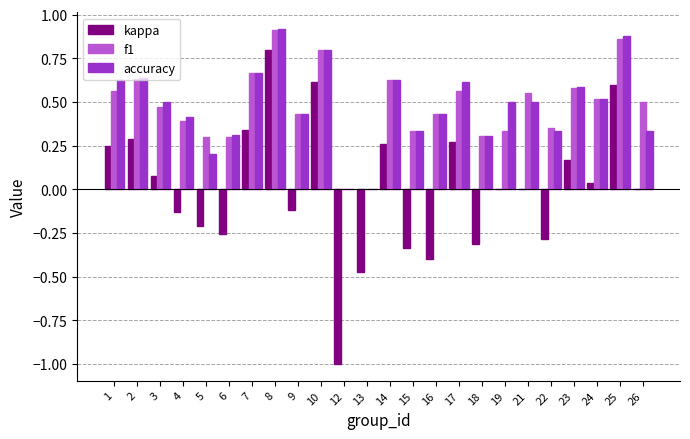

At which label does f1 reach its peak?

8